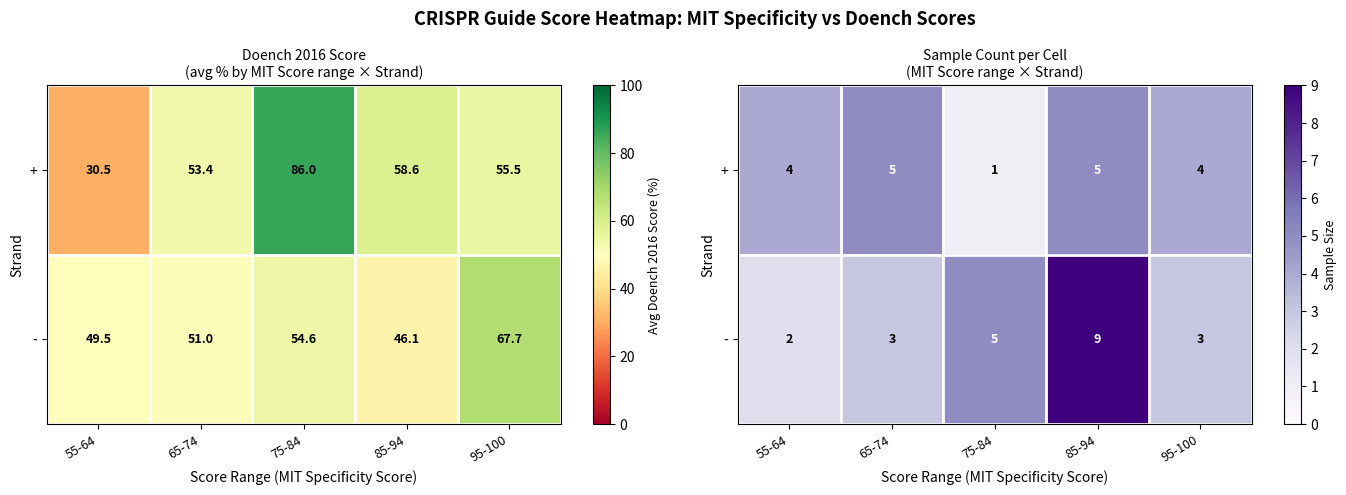

What is the sum of the - values at 65-74 and 95-100?

6